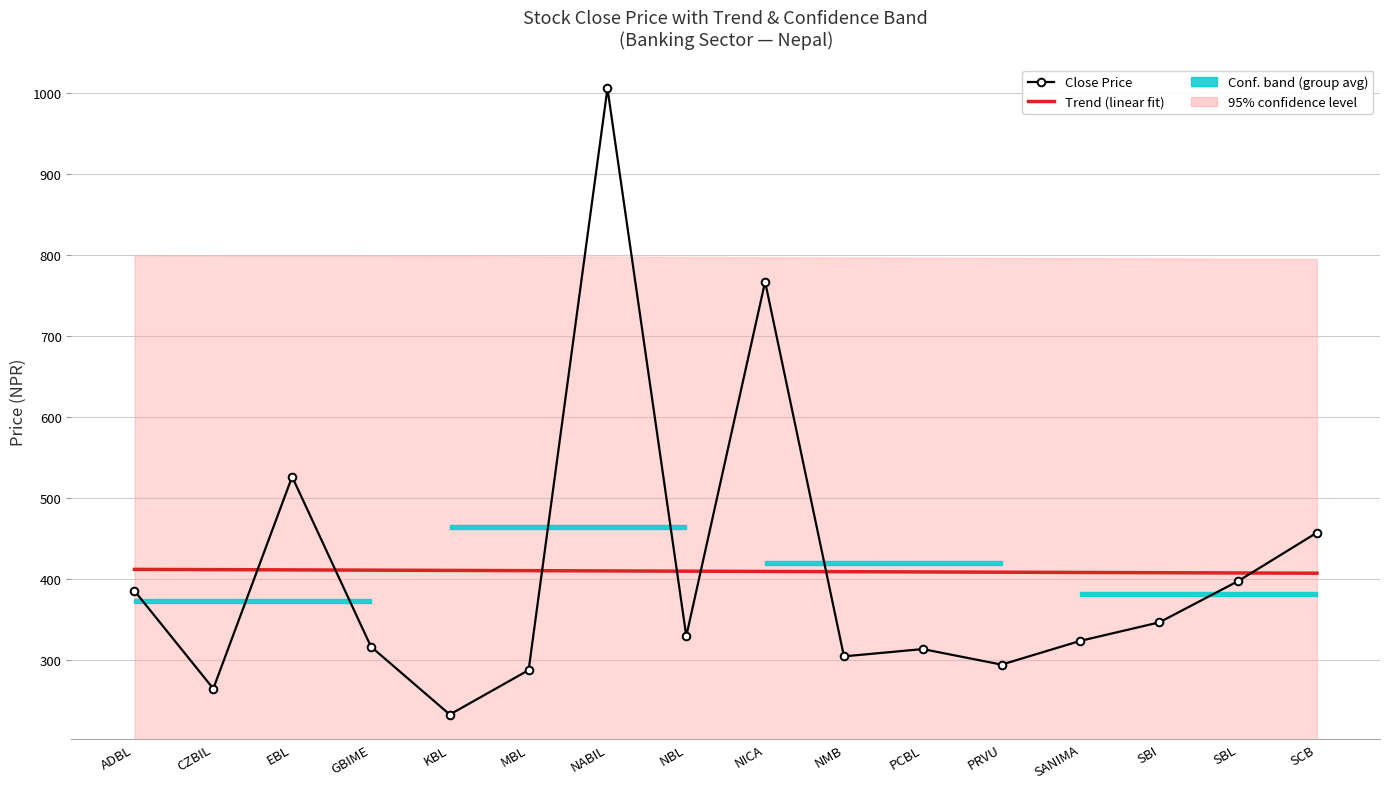

Is the value of Close Price at NMB greater than the value of Trend (linear fit) at NBL?

No